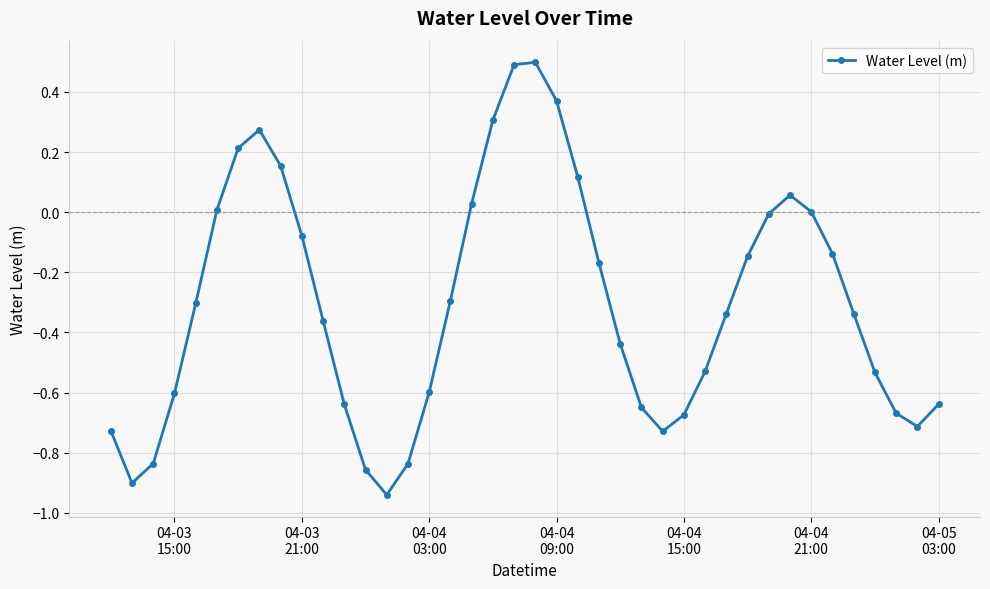

Is this an area chart (filled region under the line)?

No